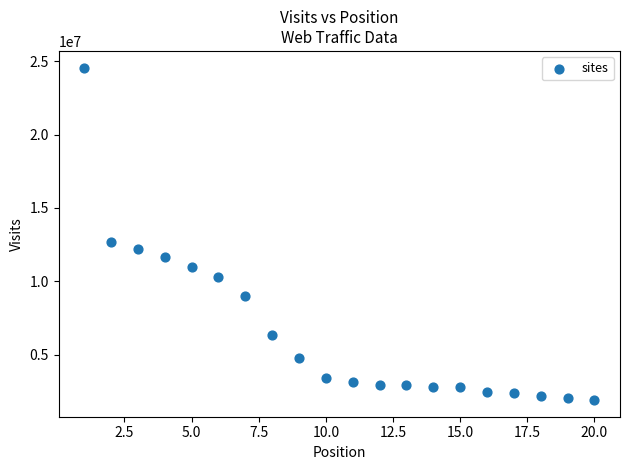

What is the range of X values (max minus min)?

19